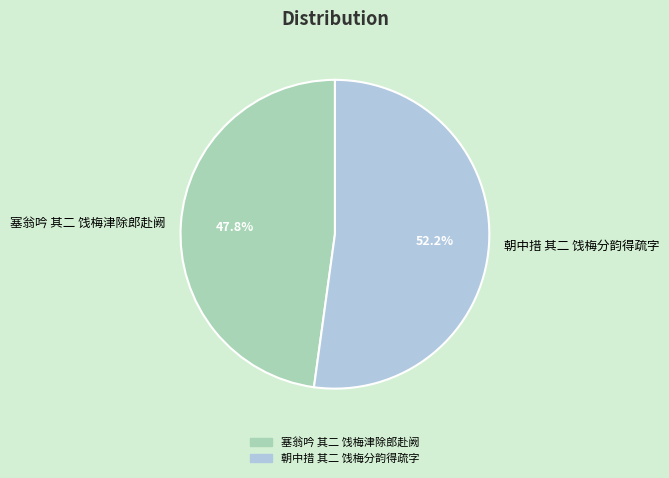

Is the sum of 朝中措 其二 饯梅分韵得疏字 and 塞翁吟 其二 饯梅津除郎赴阙 greater than half?

Yes